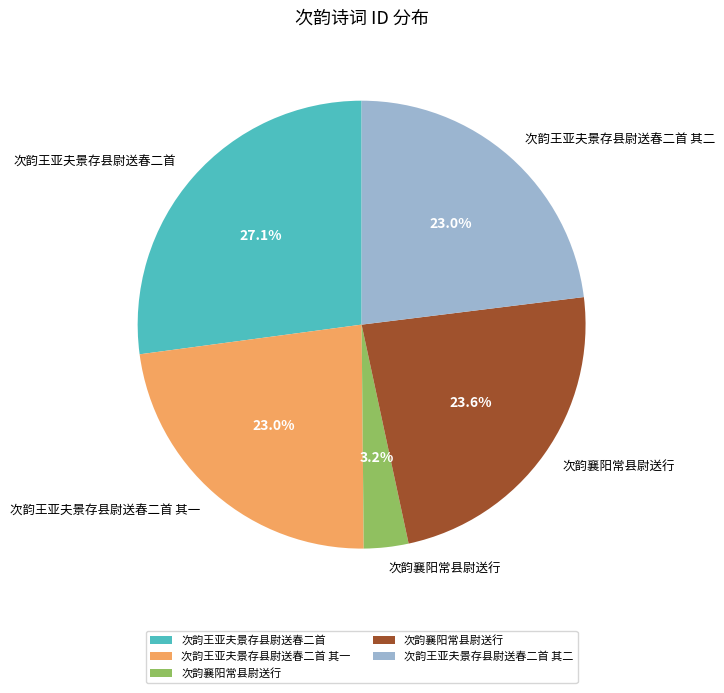

Does any single category account for the majority?

No